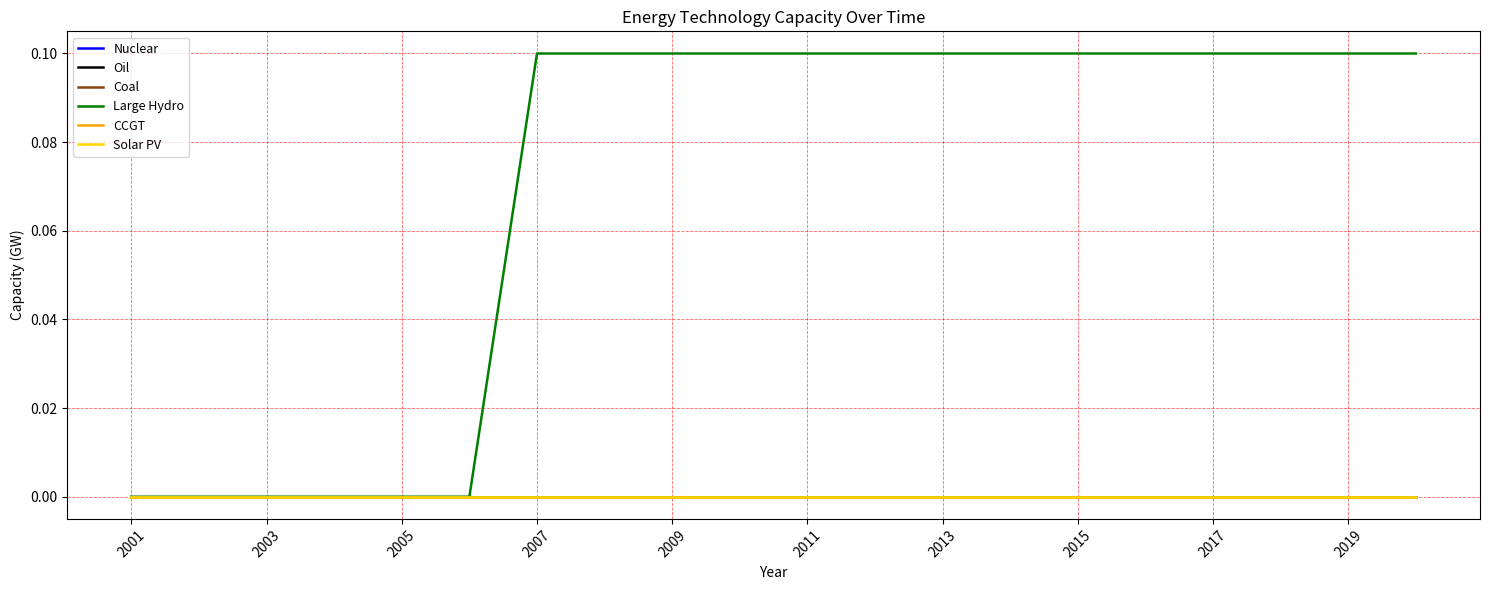

Reading left to right, transcribe all the data shown in this chart.

Nuclear: 0.0	0.0	0.0	0.0	0.0	0.0	0.0	0.0	0.0	0.0	0.0	0.0	0.0	0.0	0.0	0.0	0.0	0.0	0.0	0.0
Oil: 0.0	0.0	0.0	0.0	0.0	0.0	0.0	0.0	0.0	0.0	0.0	0.0	0.0	0.0	0.0	0.0	0.0	0.0	0.0	0.0
Coal: 0.0	0.0	0.0	0.0	0.0	0.0	0.0	0.0	0.0	0.0	0.0	0.0	0.0	0.0	0.0	0.0	0.0	0.0	0.0	0.0
Large Hydro: 0.0	0.0	0.0	0.0	0.0	0.0	0.1	0.1	0.1	0.1	0.1	0.1	0.1	0.1	0.1	0.1	0.1	0.1	0.1	0.1
CCGT: 0.0	0.0	0.0	0.0	0.0	0.0	0.0	0.0	0.0	0.0	0.0	0.0	0.0	0.0	0.0	0.0	0.0	0.0	0.0	0.0
Solar PV: 0.0	0.0	0.0	0.0	0.0	0.0	0.0	0.0	0.0	0.0	0.0	0.0	0.0	0.0	0.0	0.0	0.0	0.0	0.0	0.0